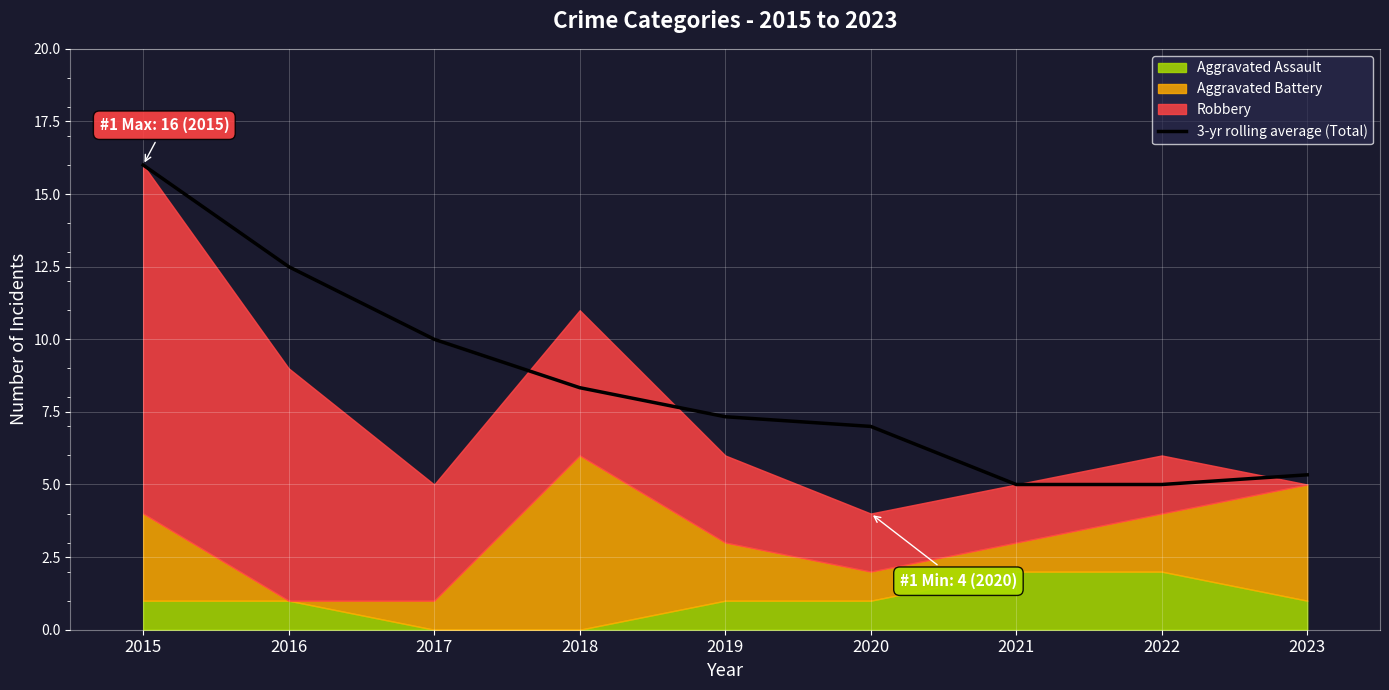

True or false: the data shows 22.6 at 2015.

False